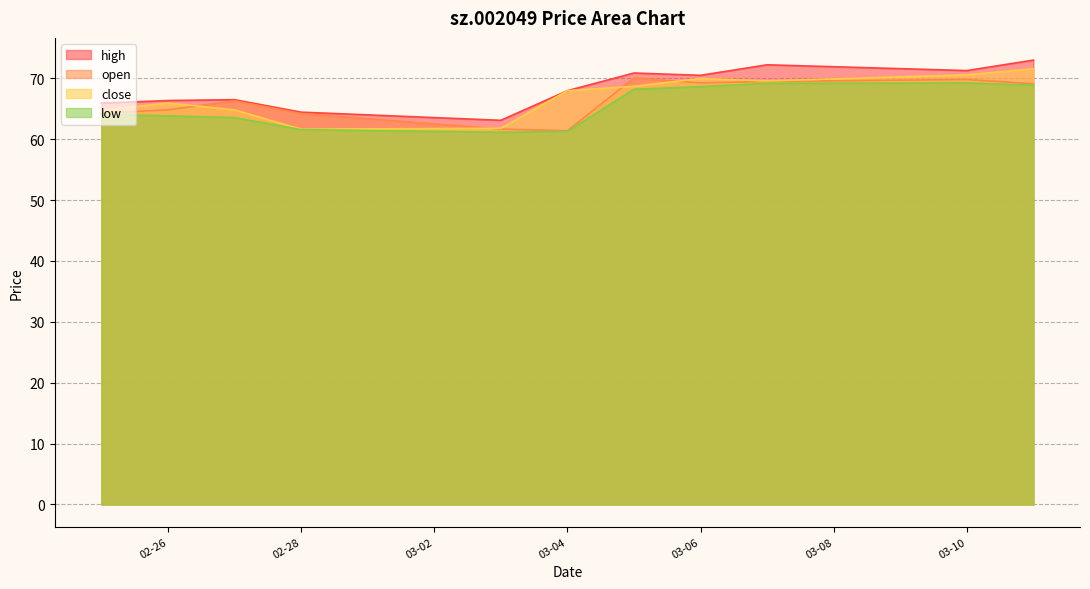

Does the chart have visible grid lines?

Yes